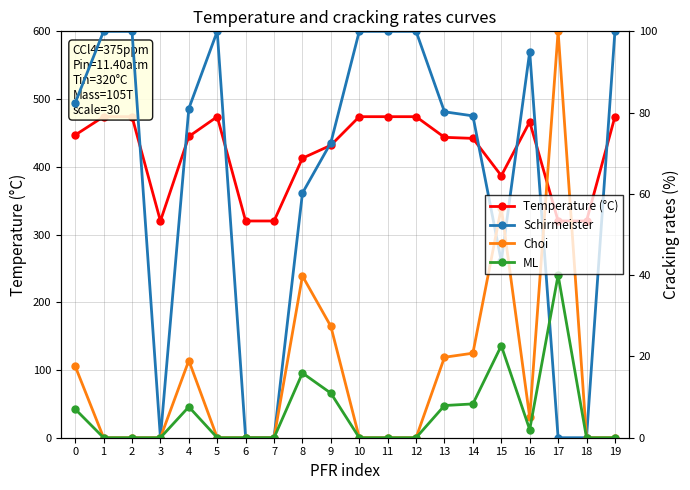

How many values in the Choi series exceed 0?

9